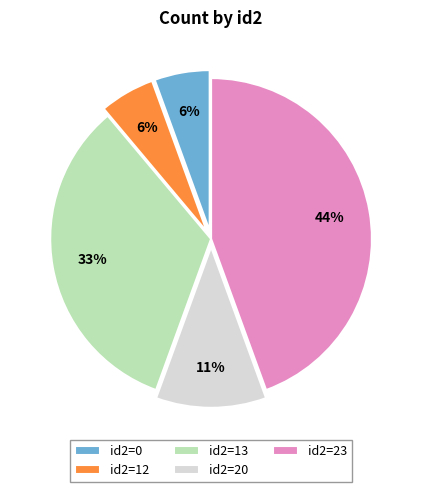

True or false: id2=23 accounts for 44% of the total.

True